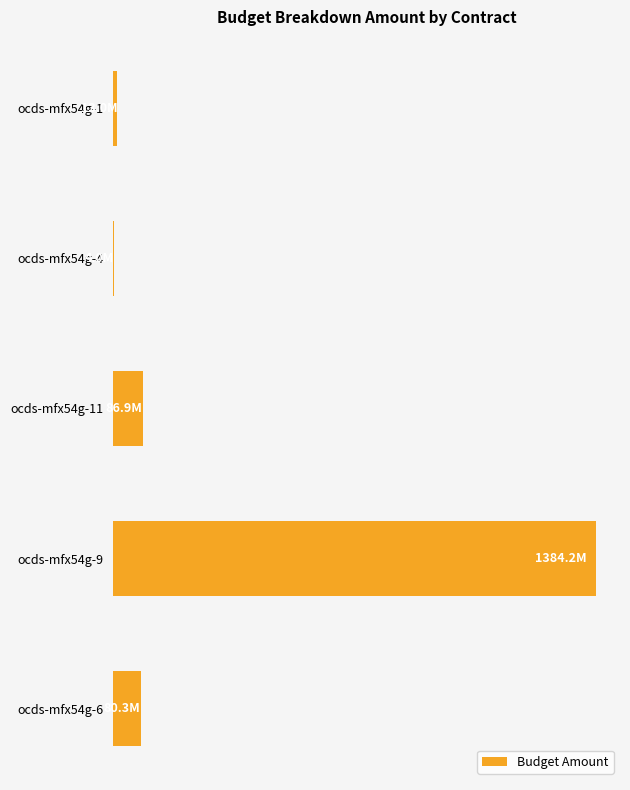

Are the bars horizontal?

Yes